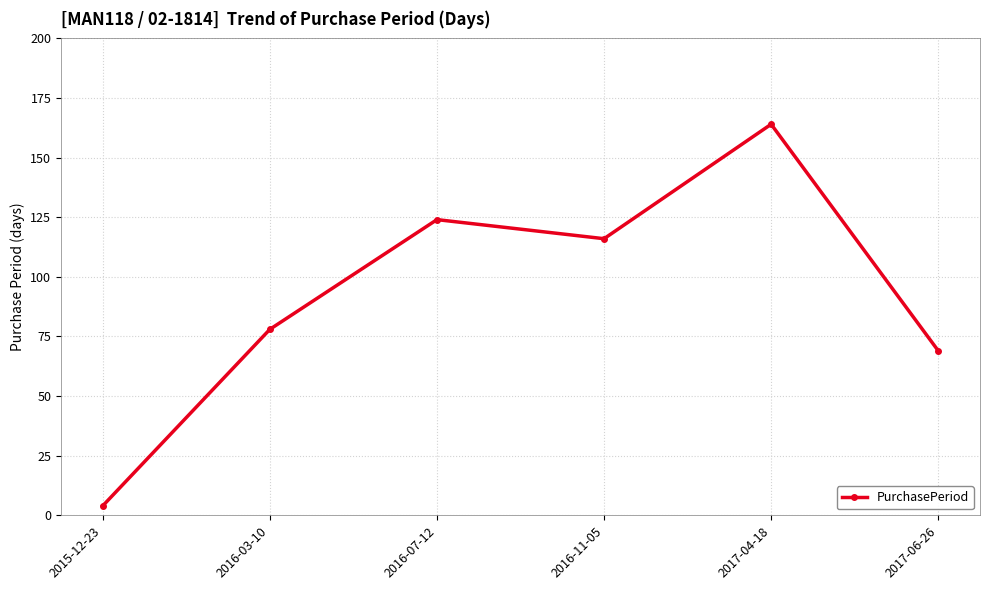

What is the difference between the values at 2017-04-18 and 2015-12-23?

160